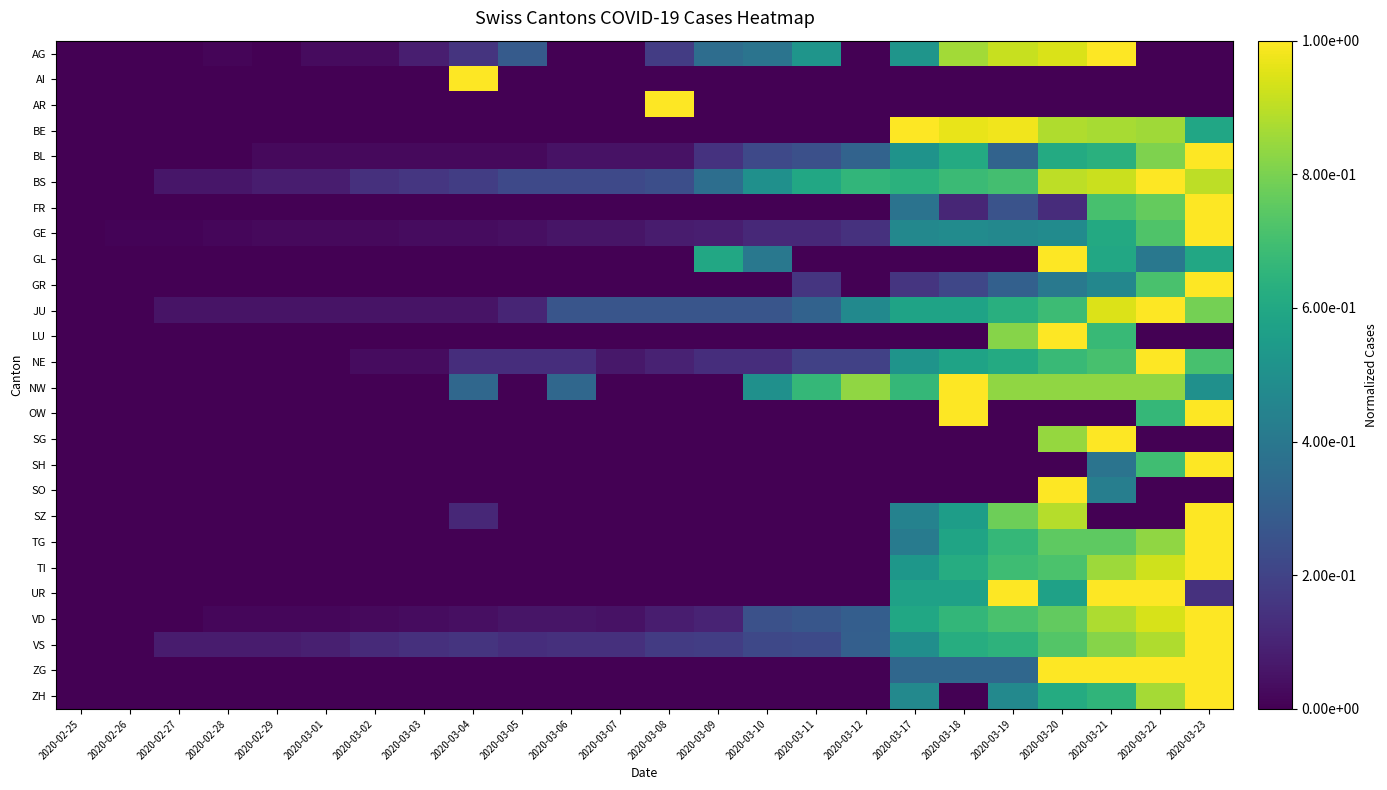

What is the total value across all series at 2020-03-05?

1.0